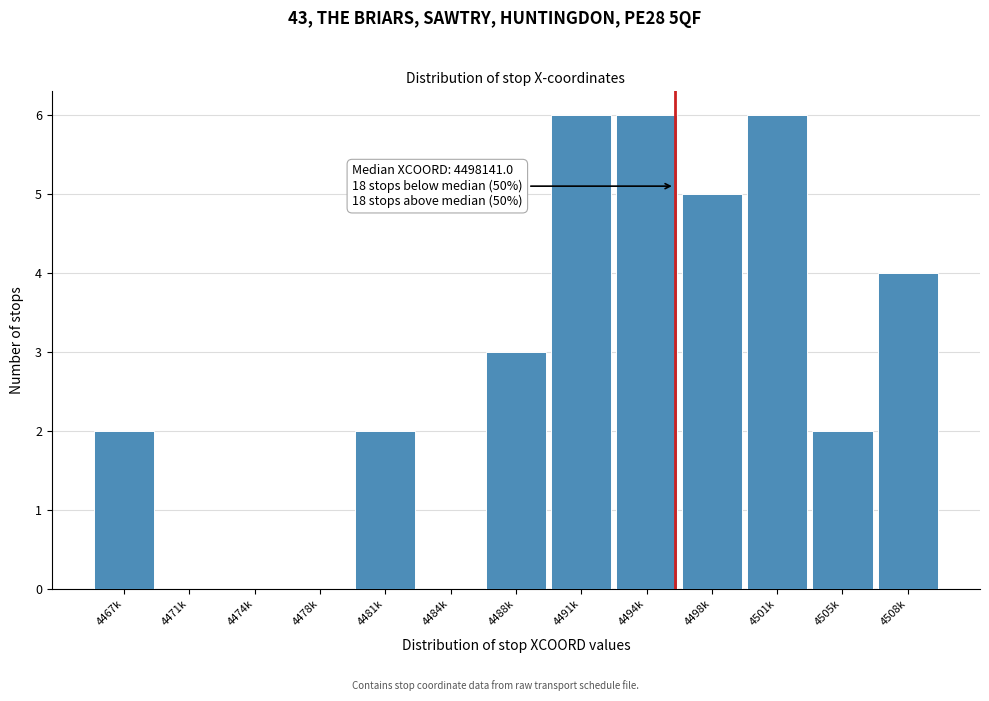

Reading left to right, transcribe all the data shown in this chart.

4467k=2	4471k=0	4474k=0	4478k=0	4481k=2	4484k=0	4488k=3	4491k=6	4494k=6	4498k=5	4501k=6	4505k=2	4508k=4